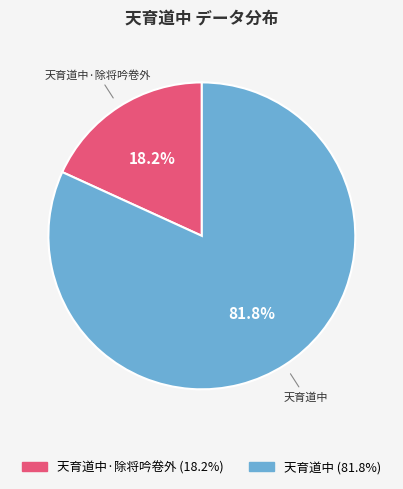

How many segments does this pie chart have?

2